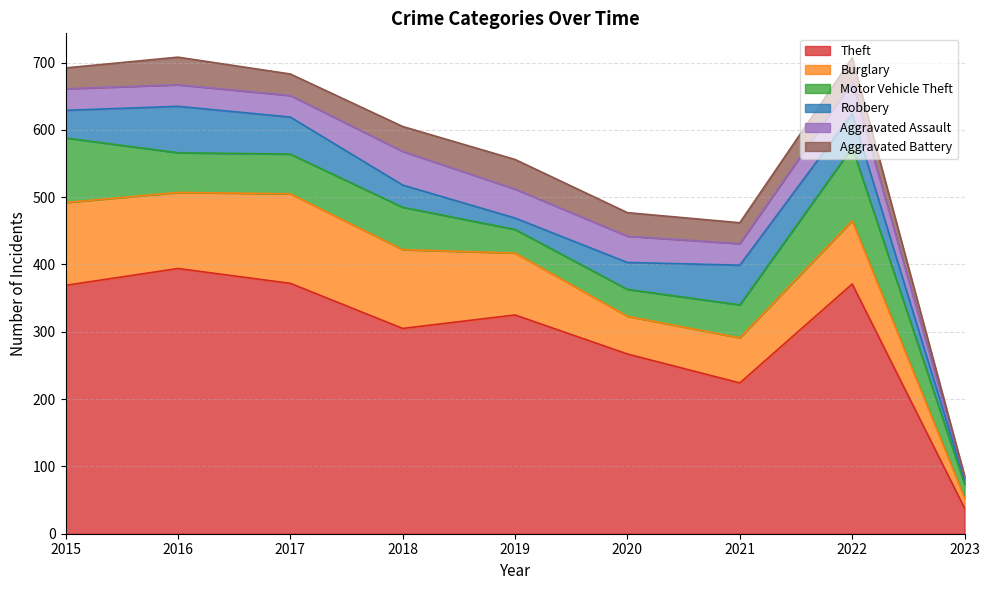

Where is the first local maximum for Aggravated Assault?

2018